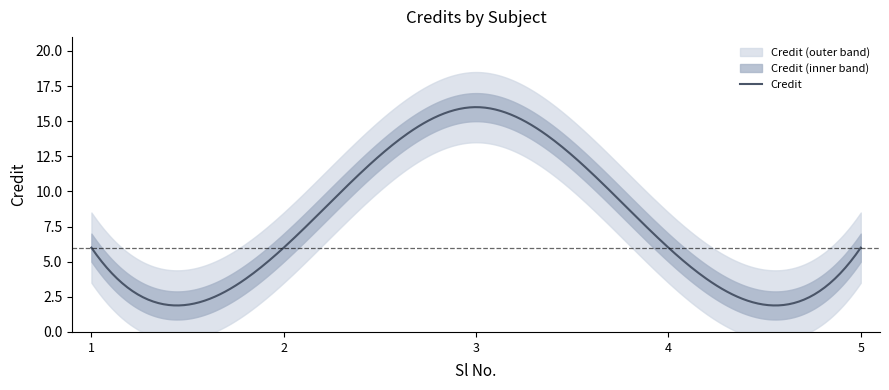

What value does the data have at 3, to the nearest 10?

20